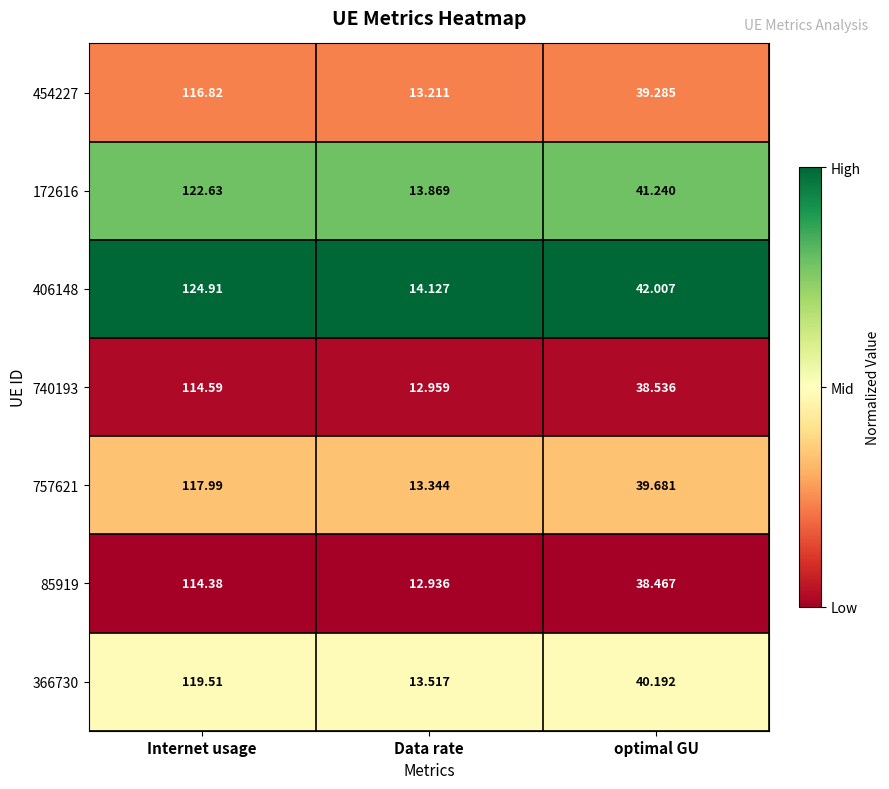

Which label corresponds to the largest value in the chart?

Internet usage